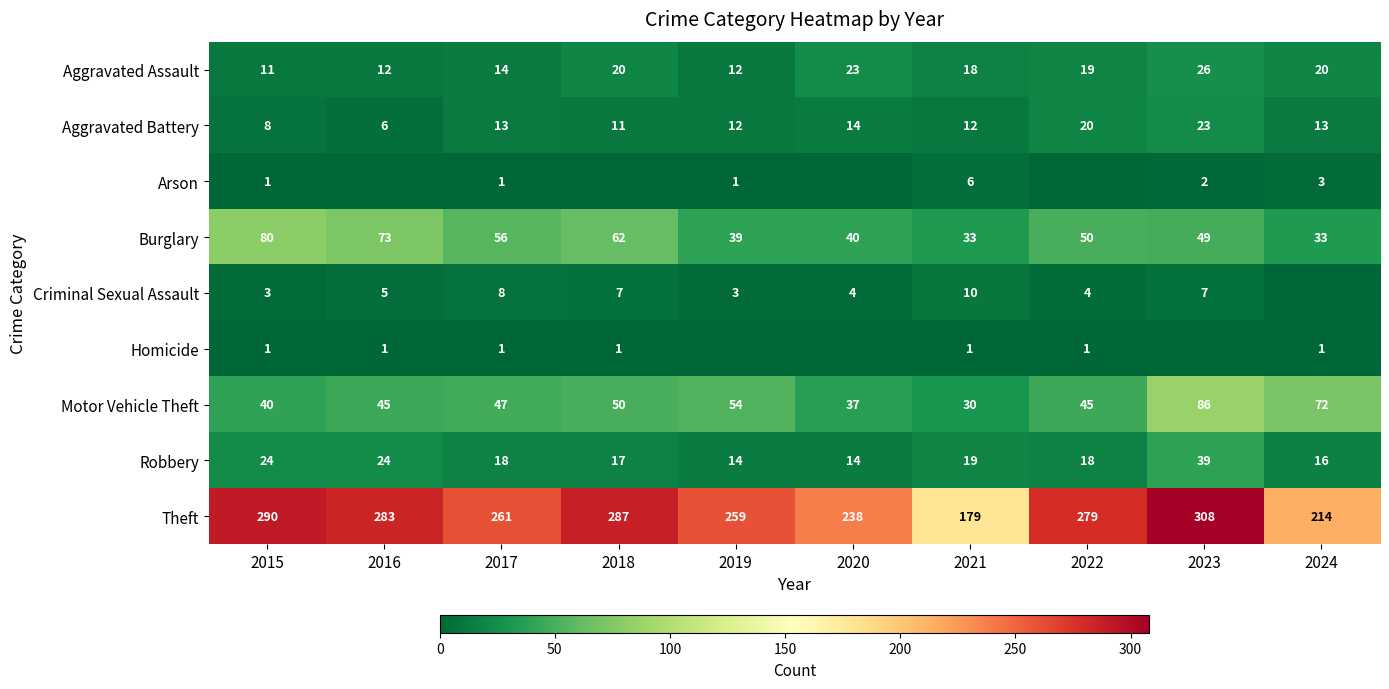

The value of Motor Vehicle Theft at 2019 is 54. True or false?

True